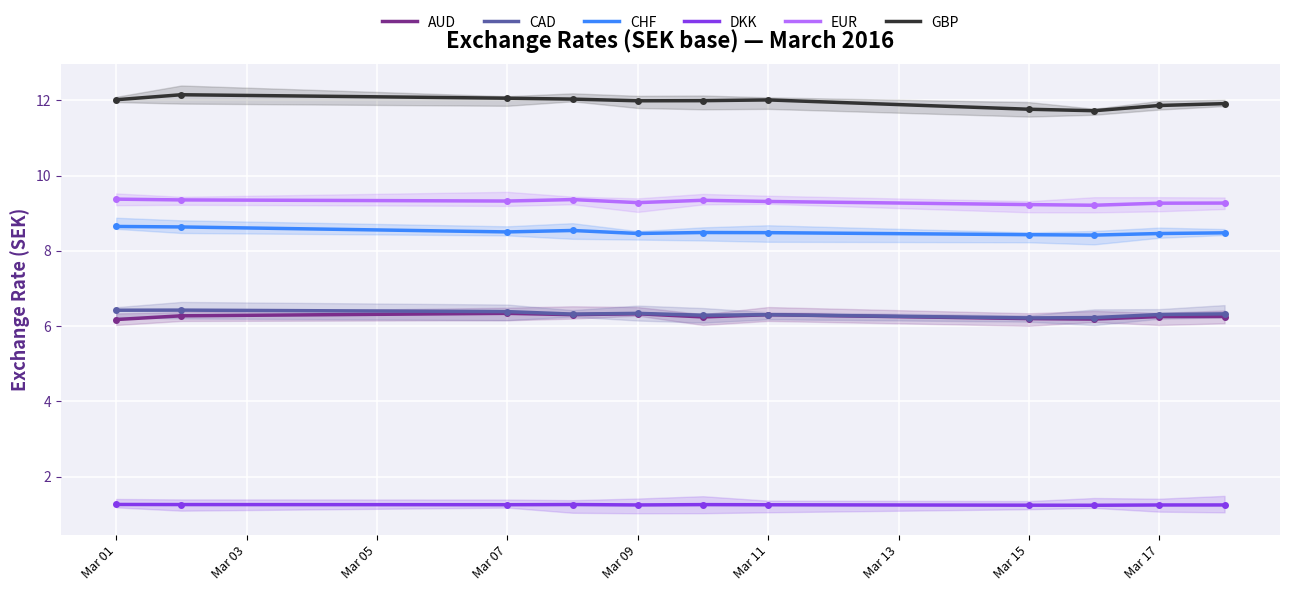

Reading left to right, list all the values displayed in this chart.

AUD: 6.2	6.3	6.3	6.3	6.3	6.2	6.3	6.2	6.2	6.3	6.3
CAD: 6.4	6.4	6.4	6.3	6.3	6.3	6.3	6.2	6.2	6.3	6.3
CHF: 8.6	8.6	8.5	8.5	8.5	8.5	8.5	8.4	8.4	8.5	8.5
DKK: 1.3	1.3	1.2	1.3	1.2	1.3	1.2	1.2	1.2	1.2	1.2
EUR: 9.4	9.4	9.3	9.4	9.3	9.3	9.3	9.2	9.2	9.3	9.3
GBP: 12.0	12.1	12.1	12.0	12.0	12.0	12.0	11.8	11.7	11.9	11.9